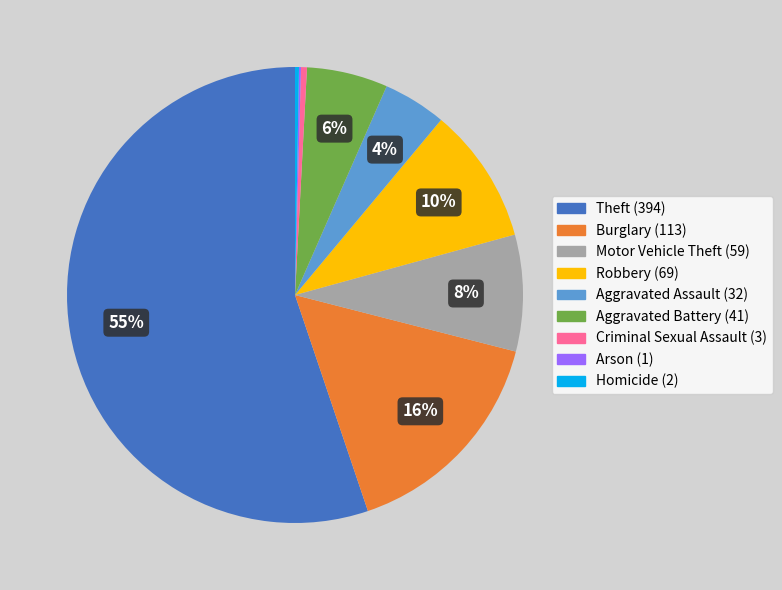

Which has a higher value, Robbery or Criminal Sexual Assault?

Robbery